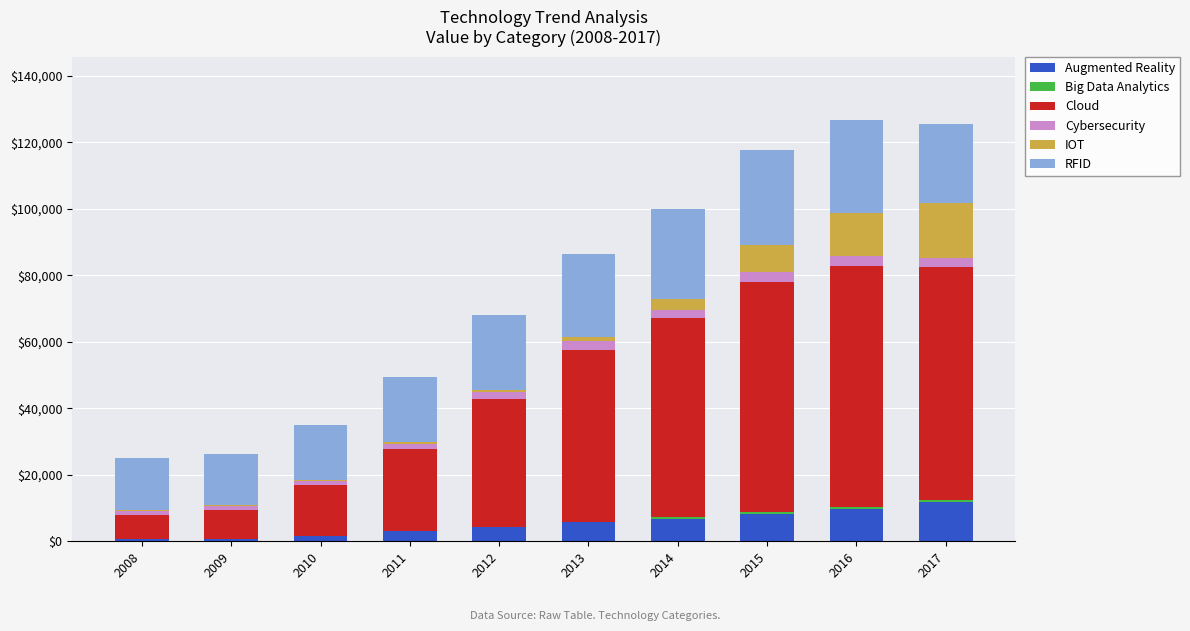

How many categories are shown in the chart?

10